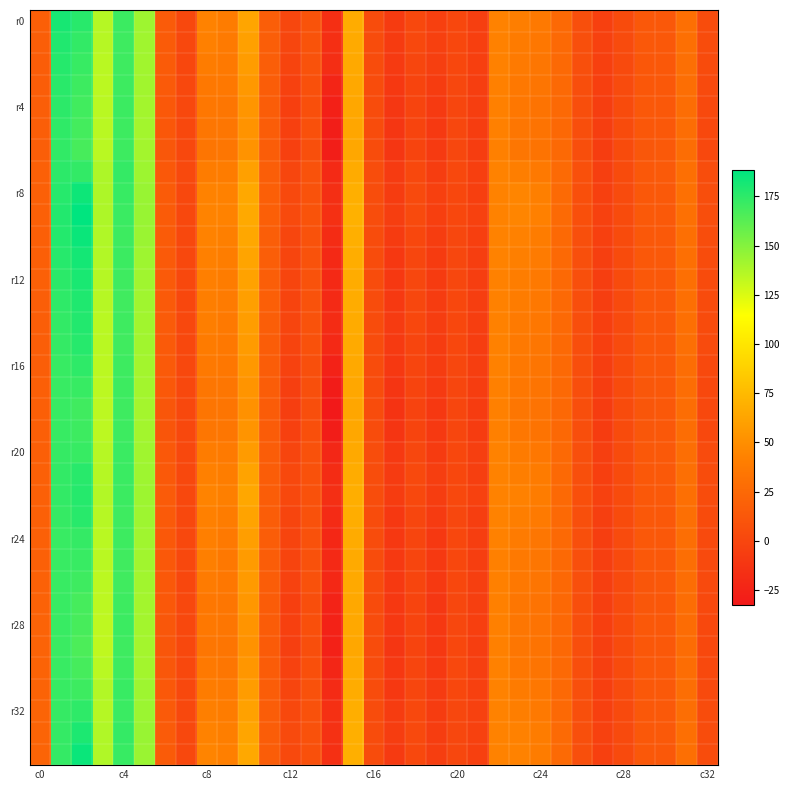

At how many categories does at least one series exceed 15?

17